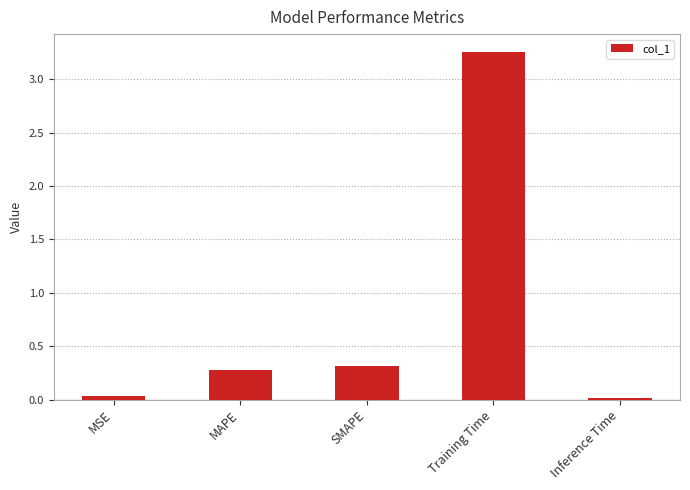

What is the average value?

0.8